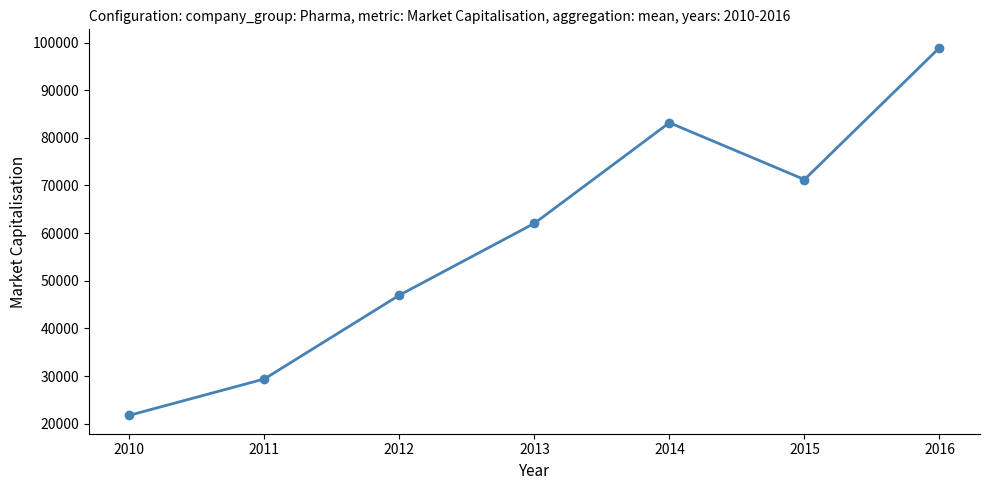

Does the chart have visible grid lines?

No